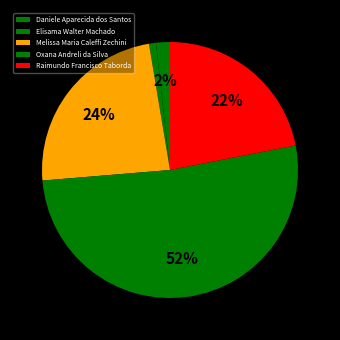

How many slices are in this pie chart?

5